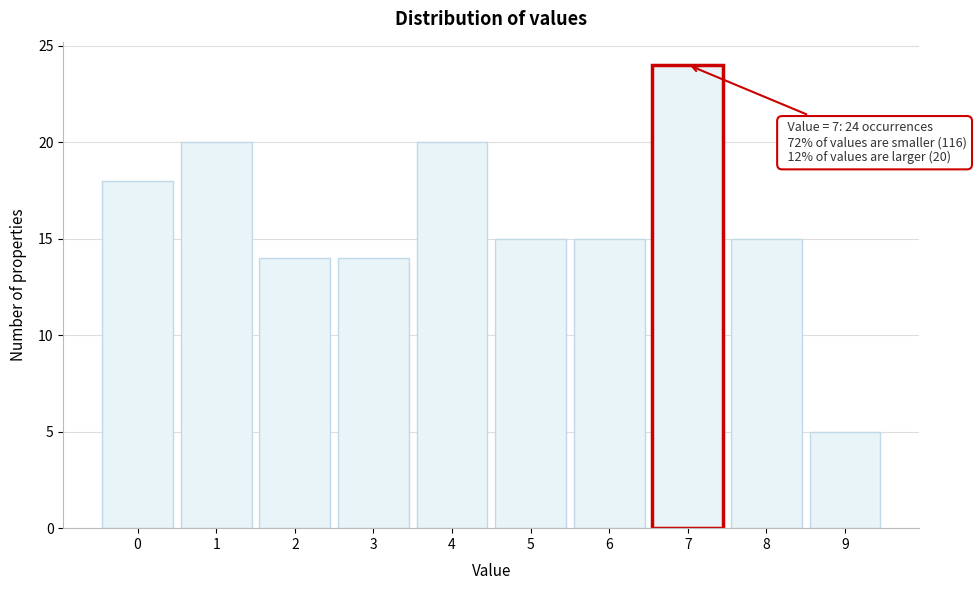

Reading right to left, list all the values displayed in this chart.

9=5	8=15	7=24	6=15	5=15	4=20	3=14	2=14	1=20	0=18